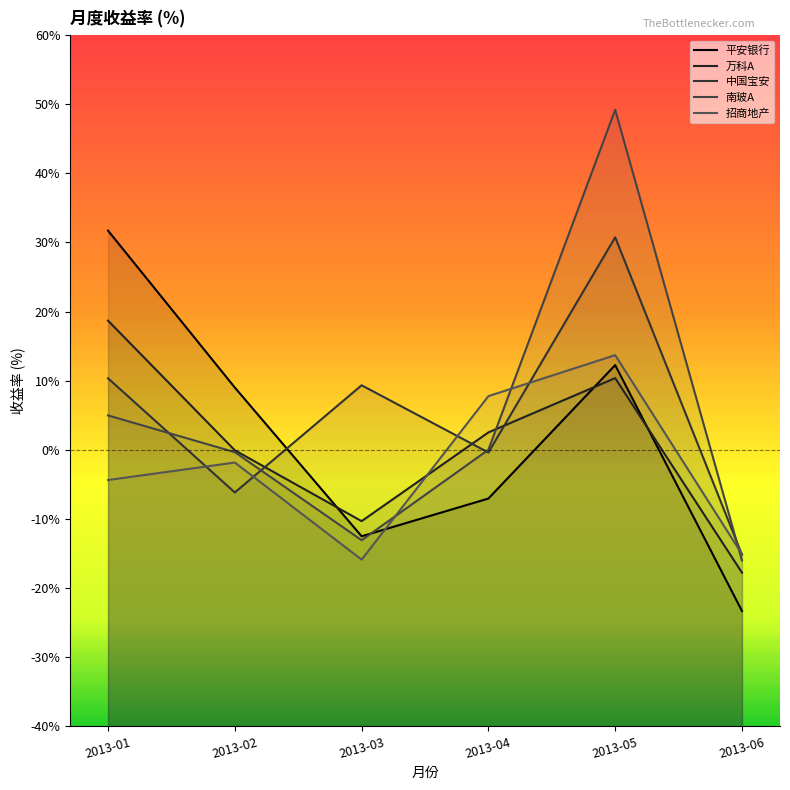

What is the difference between the 中国宝安 values at 2013-01 and 2013-02?

16.5